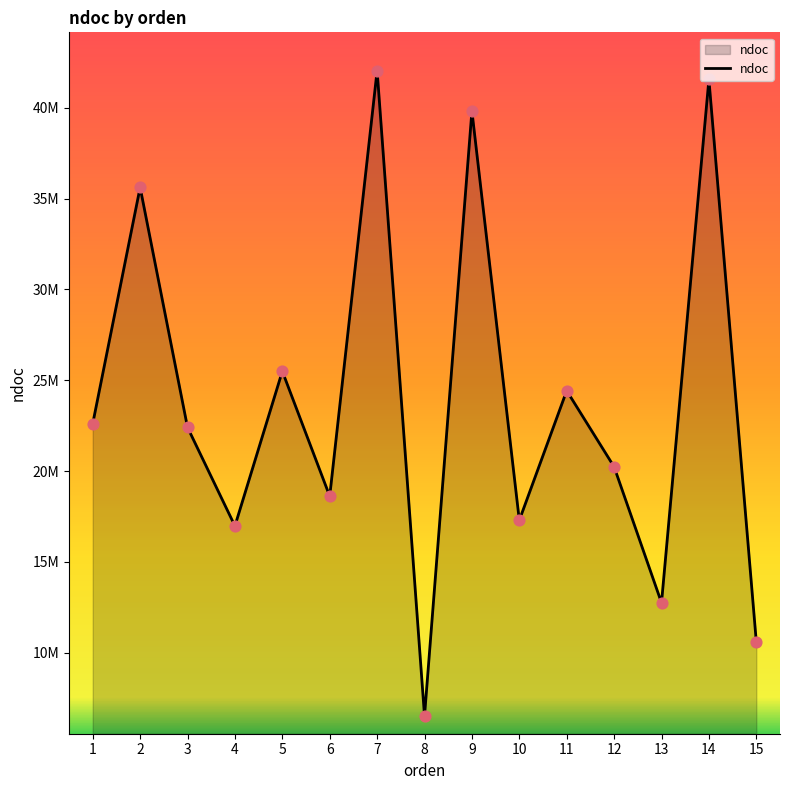

Does the chart have visible grid lines?

No